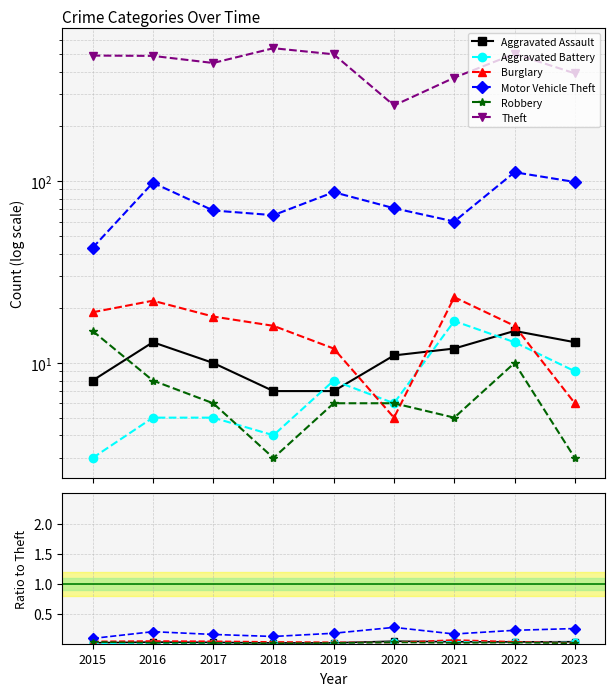

What are all the series names shown in the legend?

Aggravated Assault, Aggravated Battery, Burglary, Motor Vehicle Theft, Robbery, Theft